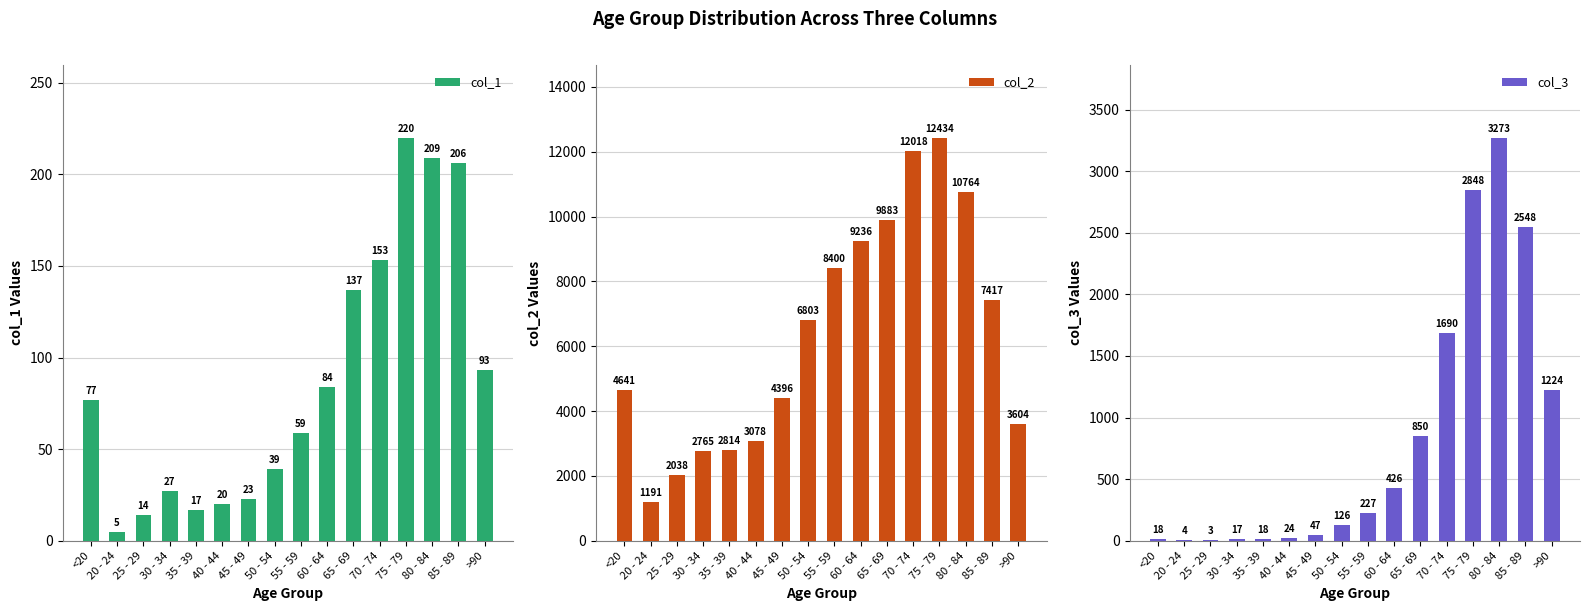

How many data points does each series have?

16